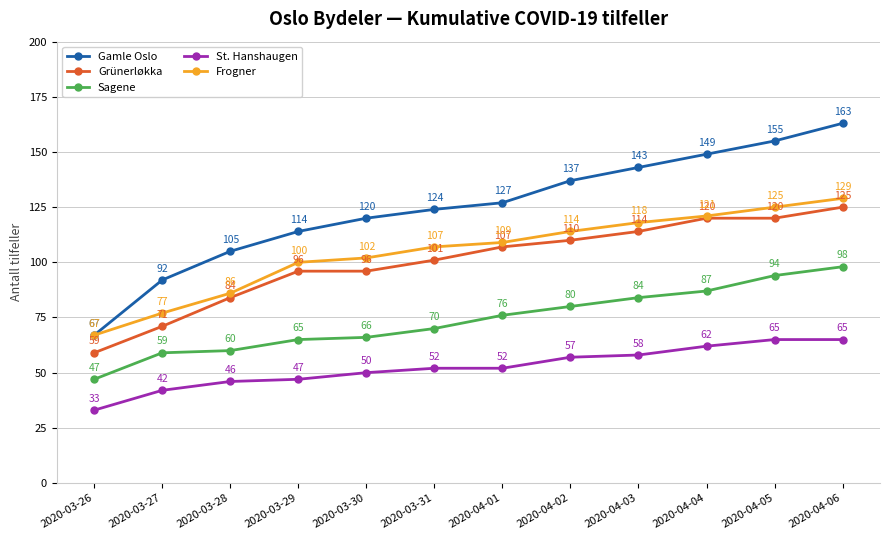

What is the approximate value of Frogner at 2020-04-02?

114